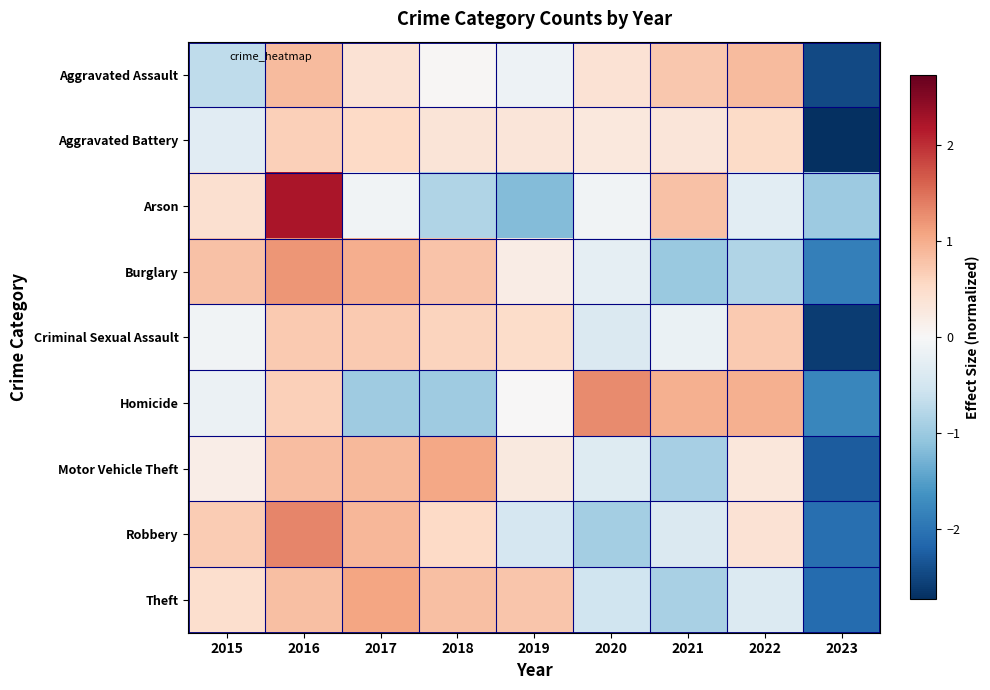

Reading right to left, what are all the values shown in this chart?

Aggravated Assault: 2023=-2.5	2022=0.9	2021=0.7	2020=0.4	2019=-0.1	2018=0.0	2017=0.4	2016=0.9	2015=-0.7
Aggravated Battery: 2023=-2.7	2022=0.5	2021=0.3	2020=0.3	2019=0.3	2018=0.4	2017=0.5	2016=0.7	2015=-0.3
Arson: 2023=-1.0	2022=-0.3	2021=0.8	2020=-0.1	2019=-1.2	2018=-0.8	2017=-0.1	2016=2.2	2015=0.4
Burglary: 2023=-1.9	2022=-0.8	2021=-1.0	2020=-0.3	2019=0.2	2018=0.8	2017=1.0	2016=1.2	2015=0.8
Criminal Sexual Assault: 2023=-2.6	2022=0.7	2021=-0.2	2020=-0.4	2019=0.5	2018=0.6	2017=0.7	2016=0.7	2015=-0.1
Homicide: 2023=-1.8	2022=1.0	2021=1.0	2020=1.3	2019=0.0	2018=-1.0	2017=-1.0	2016=0.6	2015=-0.2
Motor Vehicle Theft: 2023=-2.3	2022=0.3	2021=-0.9	2020=-0.4	2019=0.3	2018=1.1	2017=0.9	2016=0.8	2015=0.2
Robbery: 2023=-2.1	2022=0.4	2021=-0.4	2020=-0.9	2019=-0.5	2018=0.5	2017=0.9	2016=1.3	2015=0.7
Theft: 2023=-2.1	2022=-0.4	2021=-0.9	2020=-0.6	2019=0.8	2018=0.8	2017=1.1	2016=0.8	2015=0.4